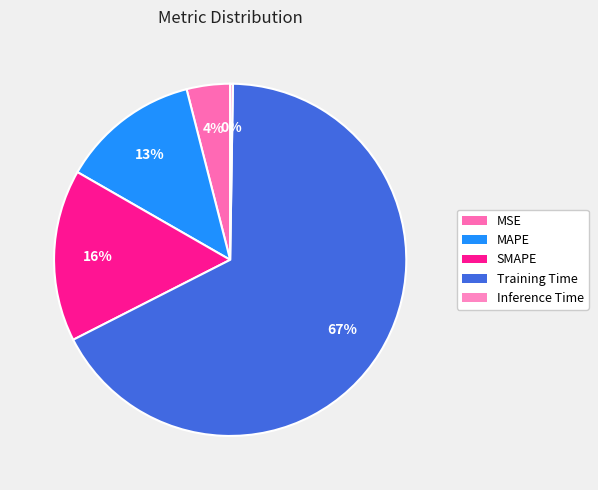

What is the total percentage of MSE and Training Time?

71.2%